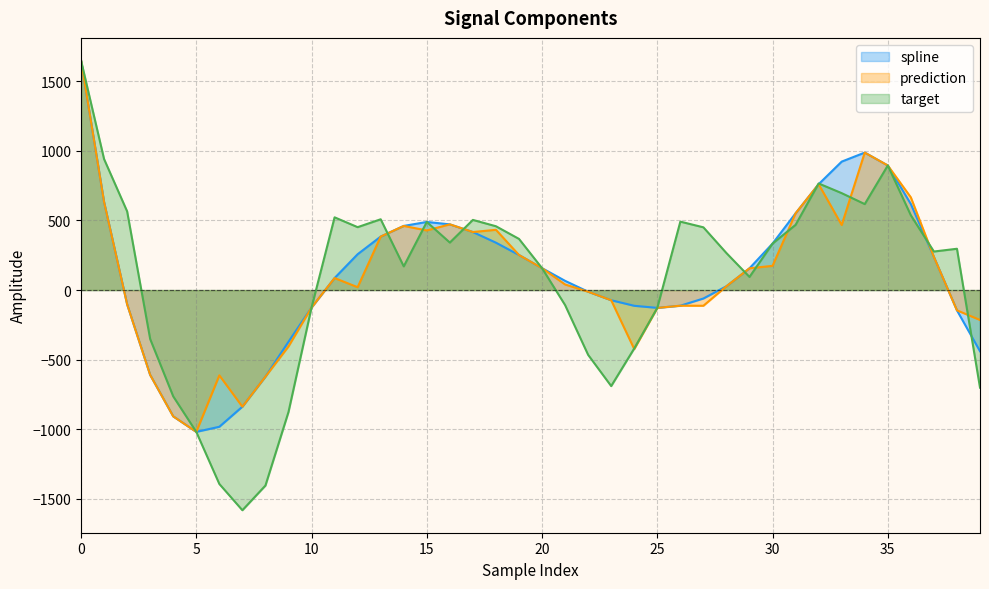

Reading right to left, list all the values displayed in this chart.

spline: 39=-439.4	38=-145.6	37=237.7	36=617.3	35=894.5	34=987.0	33=922.3	32=760.2	31=551.2	30=333.6	29=156.3	28=27.5	27=-60.7	26=-112.4	25=-128.0	24=-113.0	23=-73.1	22=-12.0	21=66.1	20=157.2	19=251.7	18=340.2	17=416.6	16=471.7	15=489.0	14=460.5	13=383.9	12=257.4	11=86.2	10=-125.6	9=-371.3	8=-621.6	7=-837.4	6=-981.7	5=-1018.3	4=-906.9	3=-609.6	2=-102.3	1=631.7	0=1649.1
prediction: 39=-214.8	38=-145.6	37=237.7	36=665.6	35=894.5	34=987.0	33=467.2	32=760.2	31=551.2	30=173.9	29=156.3	28=27.5	27=-112.8	26=-112.4	25=-128.0	24=-423.9	23=-73.1	22=-12.0	21=40.1	20=157.2	19=251.7	18=432.6	17=416.6	16=471.7	15=427.9	14=460.5	13=383.9	12=20.5	11=86.2	10=-125.6	9=-404.7	8=-621.6	7=-837.4	6=-612.5	5=-1018.3	4=-906.9	3=-609.6	2=-102.3	1=631.7	0=1649.1
target: 39=-700.9	38=296.5	37=276.6	36=536.7	35=894.5	34=617.2	33=695.8	32=765.4	31=468.2	30=333.6	29=94.2	28=265.5	27=450.5	26=491.3	25=-128.0	24=-419.4	23=-689.5	22=-465.4	21=-107.9	20=157.2	19=367.3	18=458.1	17=503.6	16=341.0	15=489.0	14=170.0	13=508.2	12=451.6	11=522.2	10=-125.6	9=-875.6	8=-1403.8	7=-1580.9	6=-1392.3	5=-1018.3	4=-763.4	3=-351.9	2=565.0	1=940.4	0=1649.1